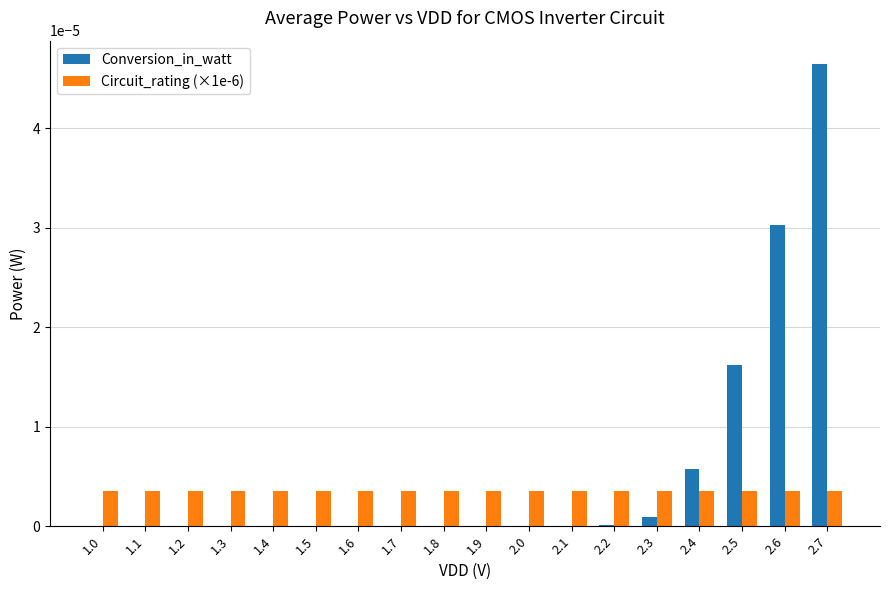

Which series has the largest range (max minus min)?

Conversion_in_watt